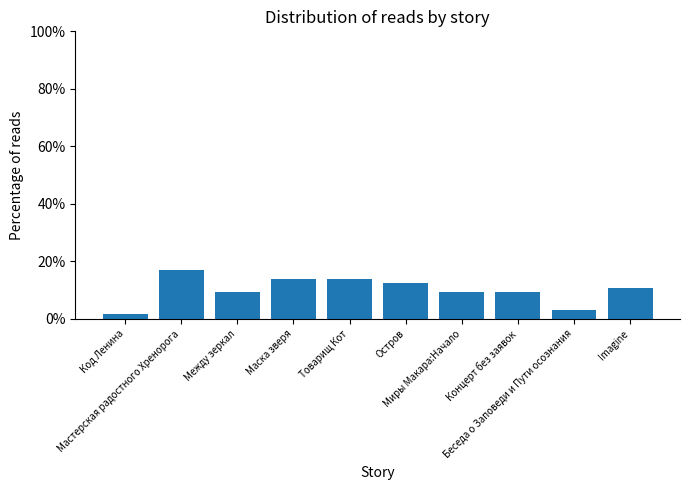

Between Код Ленина and Маска зверя, which is larger?

Маска зверя